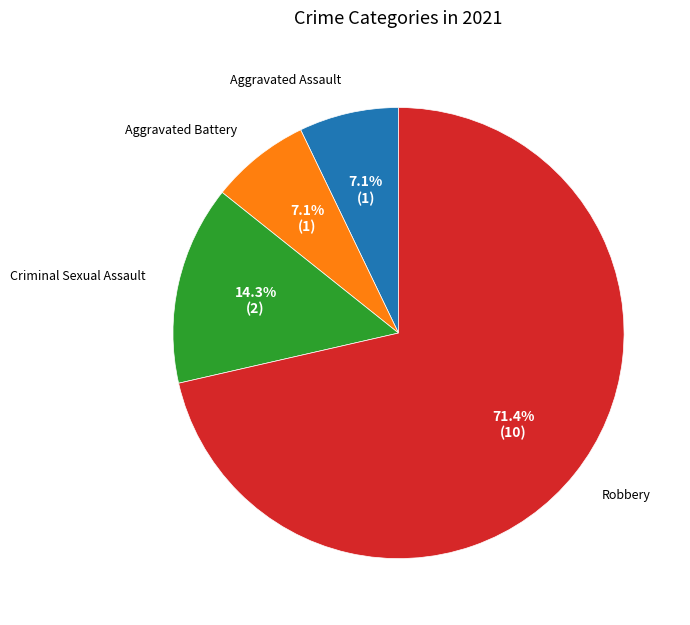

Is it true that Aggravated Assault is 7% of the pie?

True